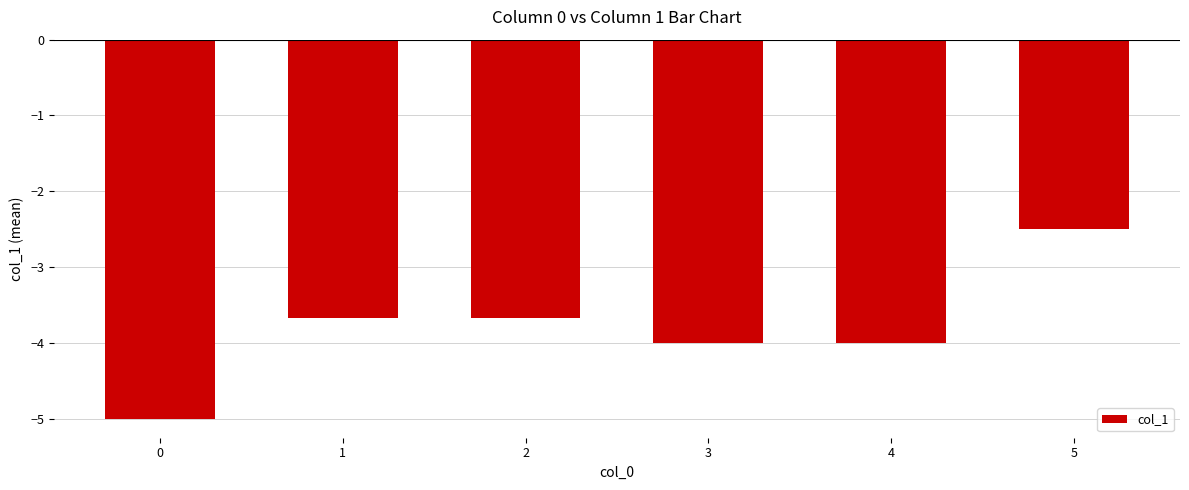

What is the value of the 1st bar from the left?

-5.0